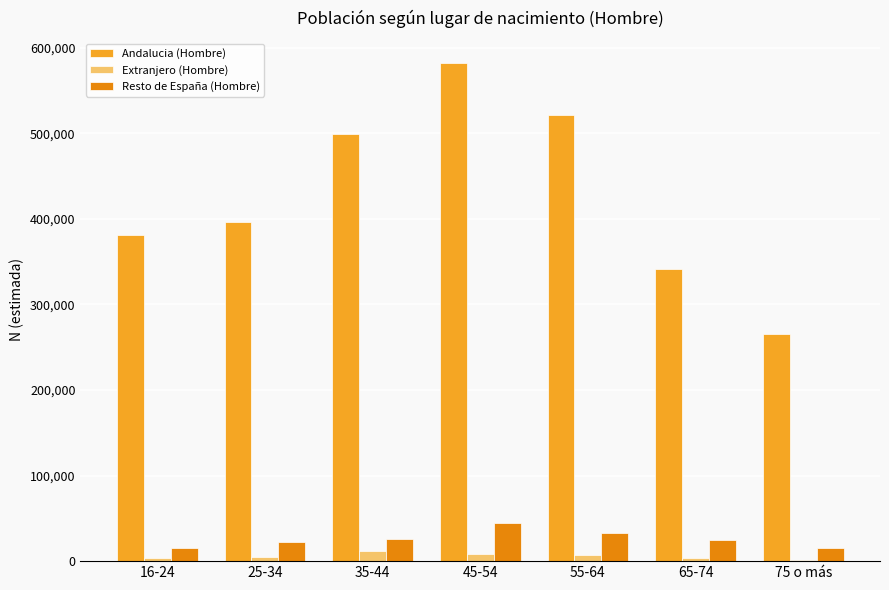

What is the greatest value displayed?

581836